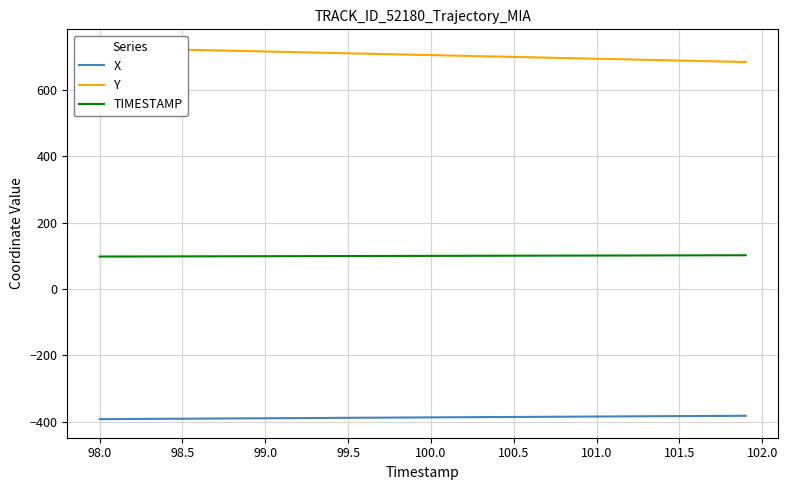

Which series has the widest spread of values?

Y